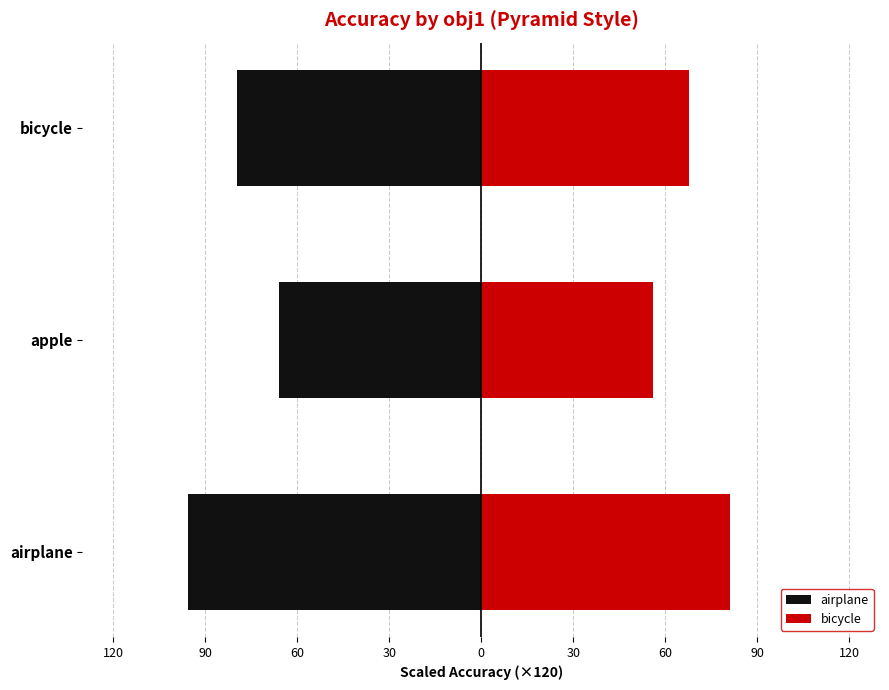

How many values in the airplane series are below -79?

2